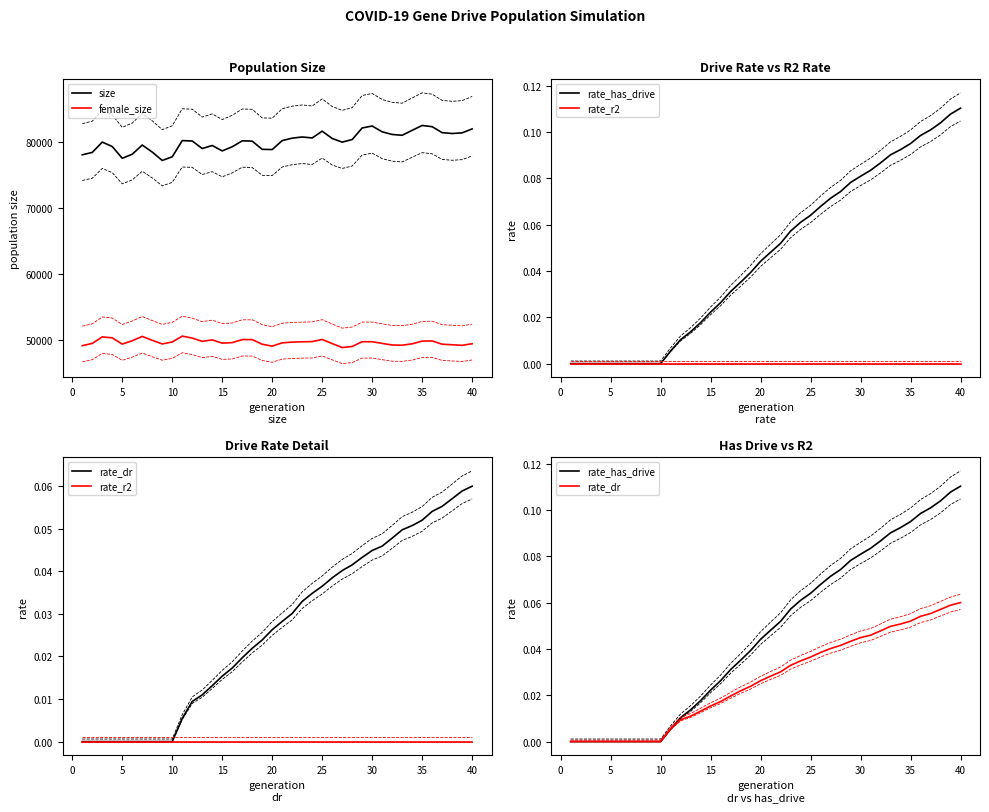

At how many categories does at least one series exceed 79724?

25